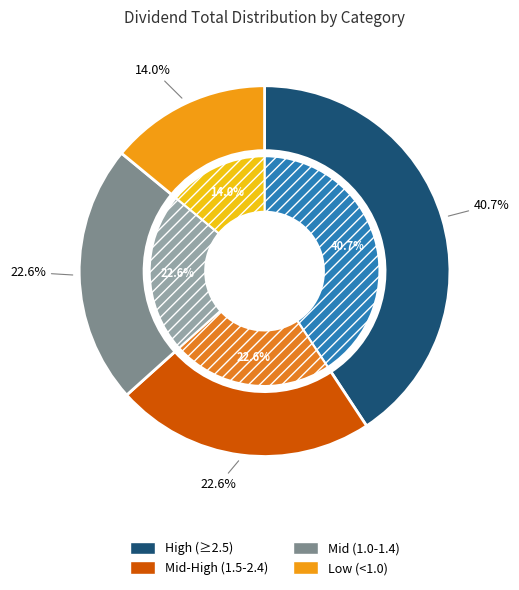

Is there a majority slice in this chart?

No